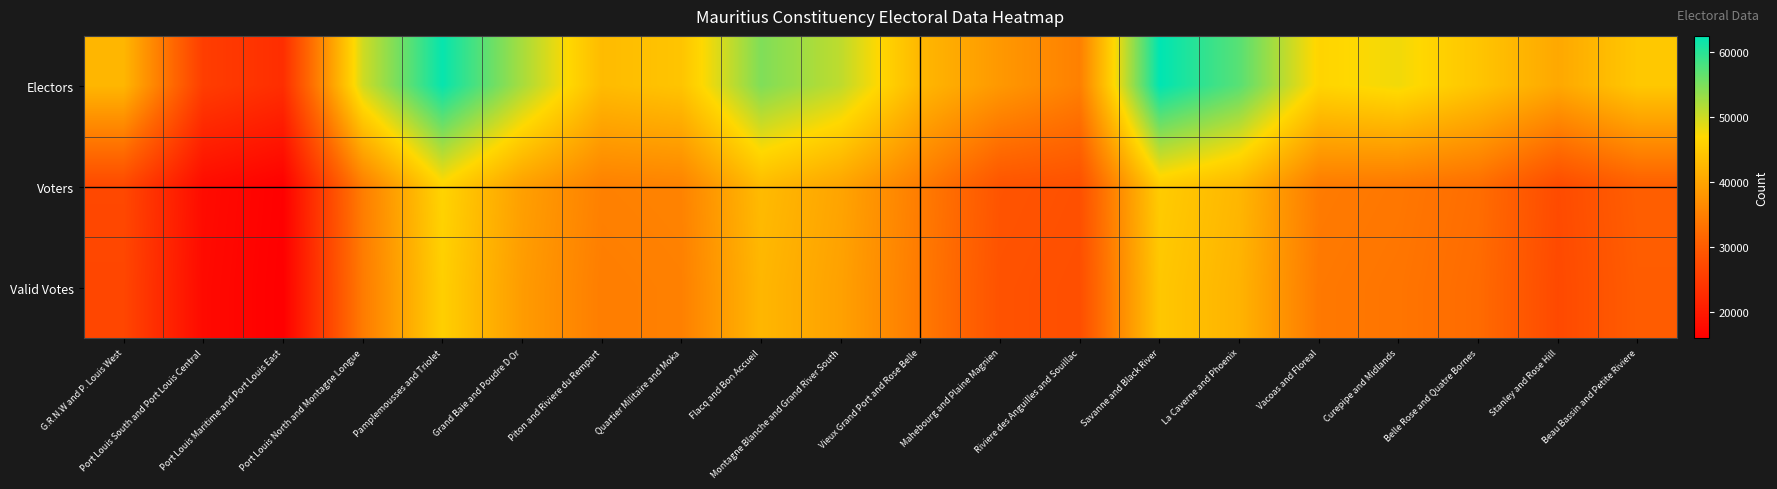

Rank the series at G.R.N.W and P. Louis West from highest to lowest value.

Electors, Voters, Valid Votes